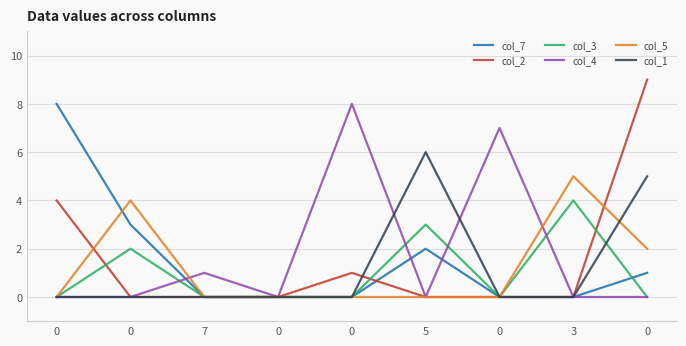

Is the value of col_5 at 0 greater than the value of col_2 at 0?

No